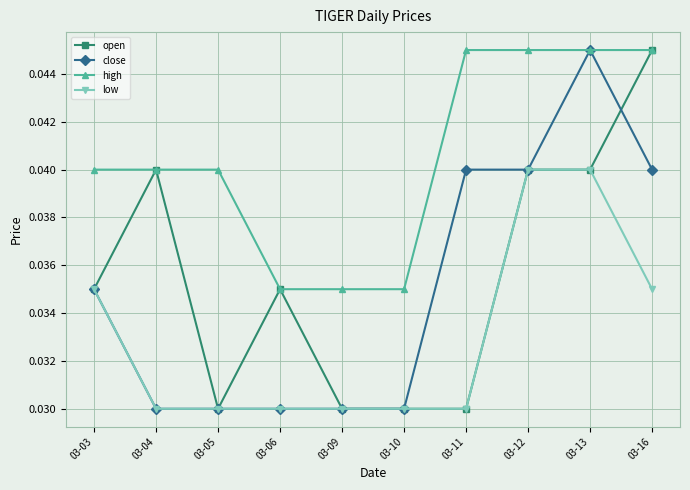

Where is the first local maximum for open?

03-04